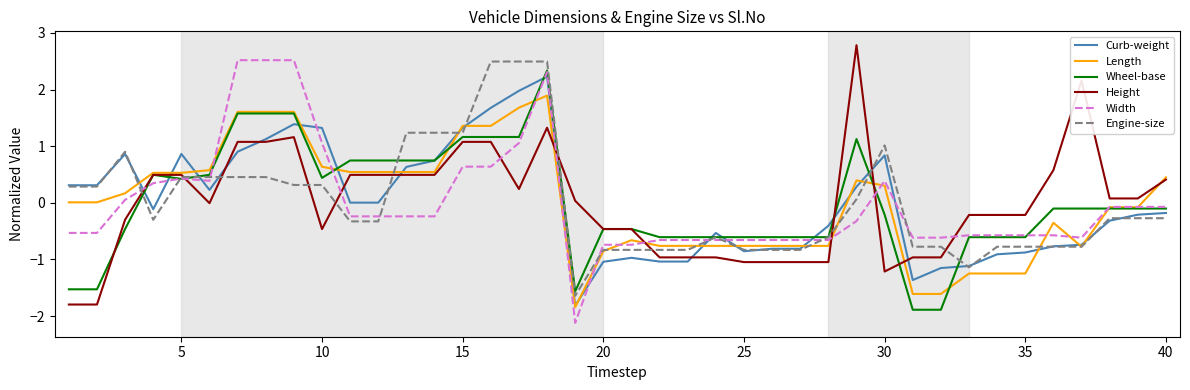

How many categories are shown in the chart?

40